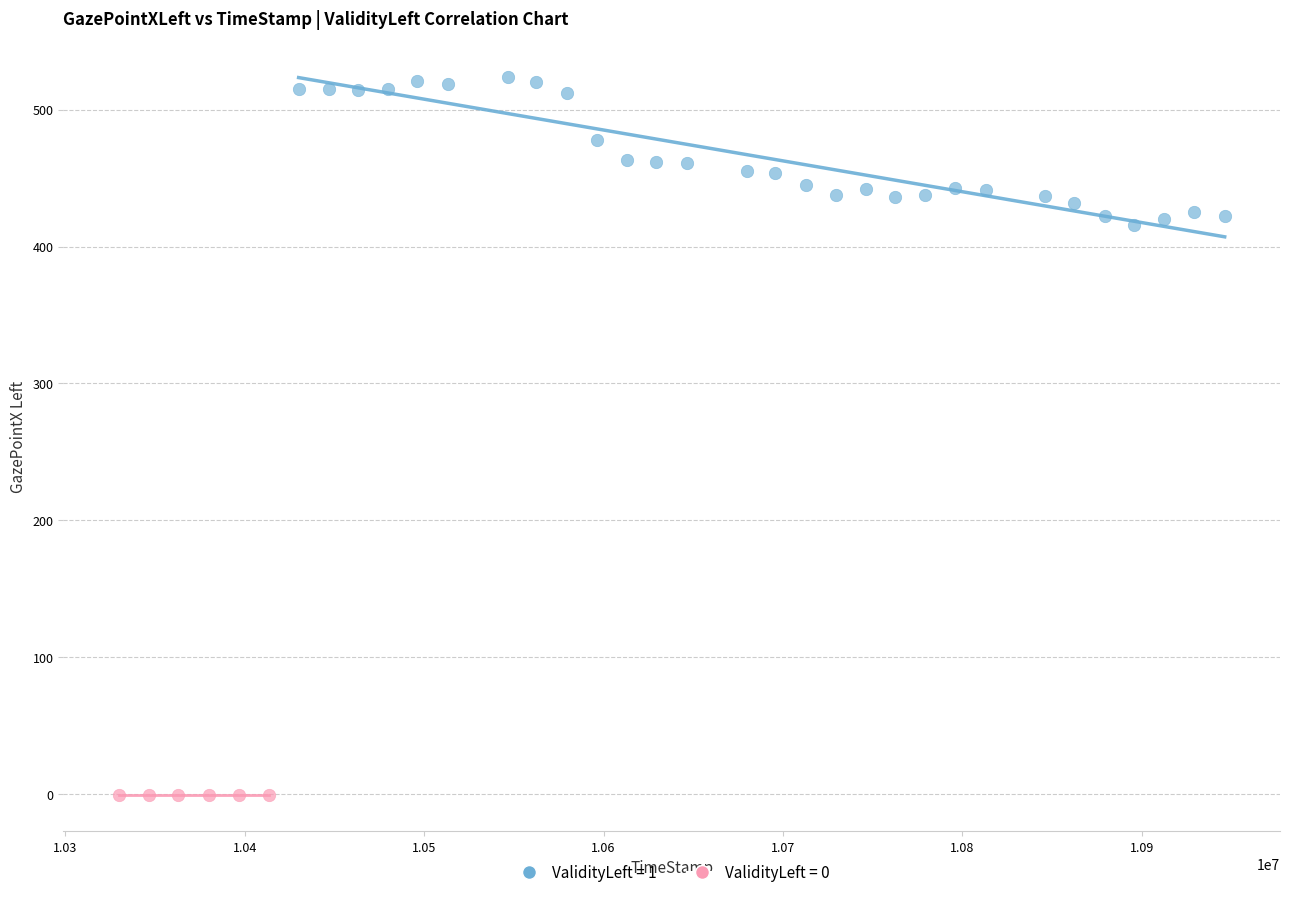

Which series contains the highest Y value?

ValidityLeft = 1